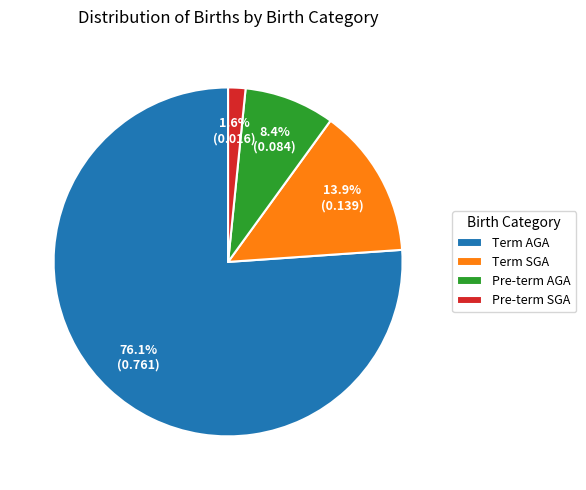

True or false: Term AGA accounts for 76% of the total.

True